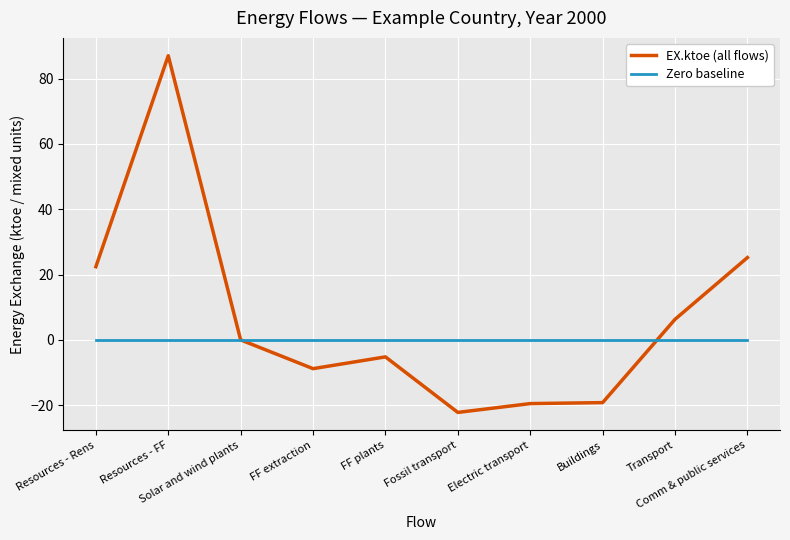

Rank the series by their average value, from highest to lowest.

EX.ktoe (all flows), Zero baseline